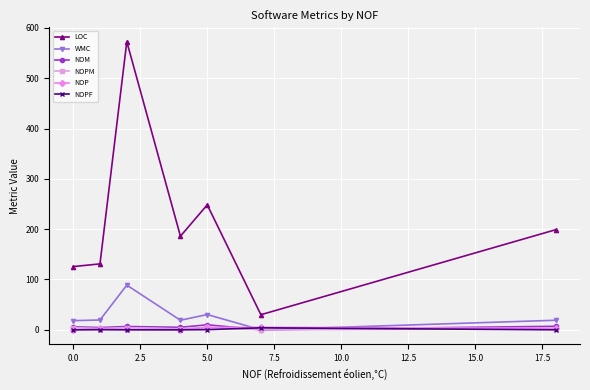

Which series has the largest total across all categories?

LOC